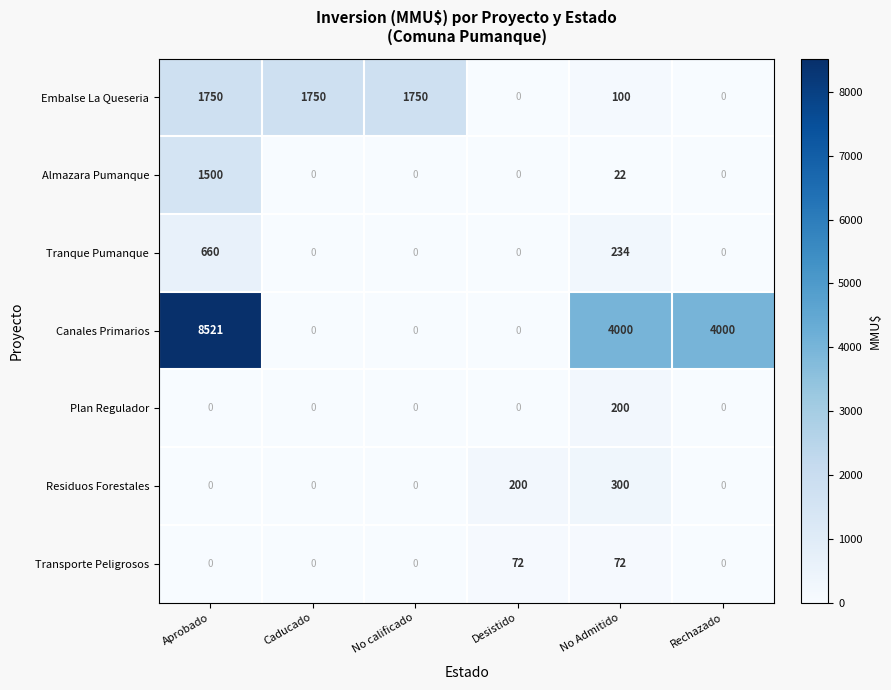

True or false: Plan Regulador has a value of 120 at Aprobado.

False